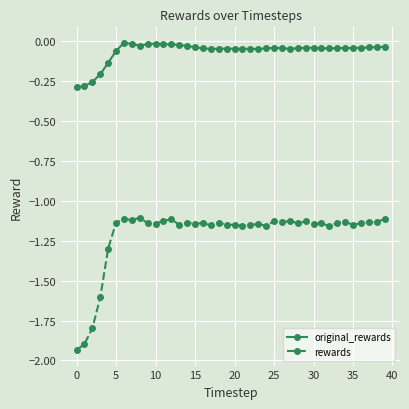

List the series in order of their peak value, highest first.

original_rewards, rewards